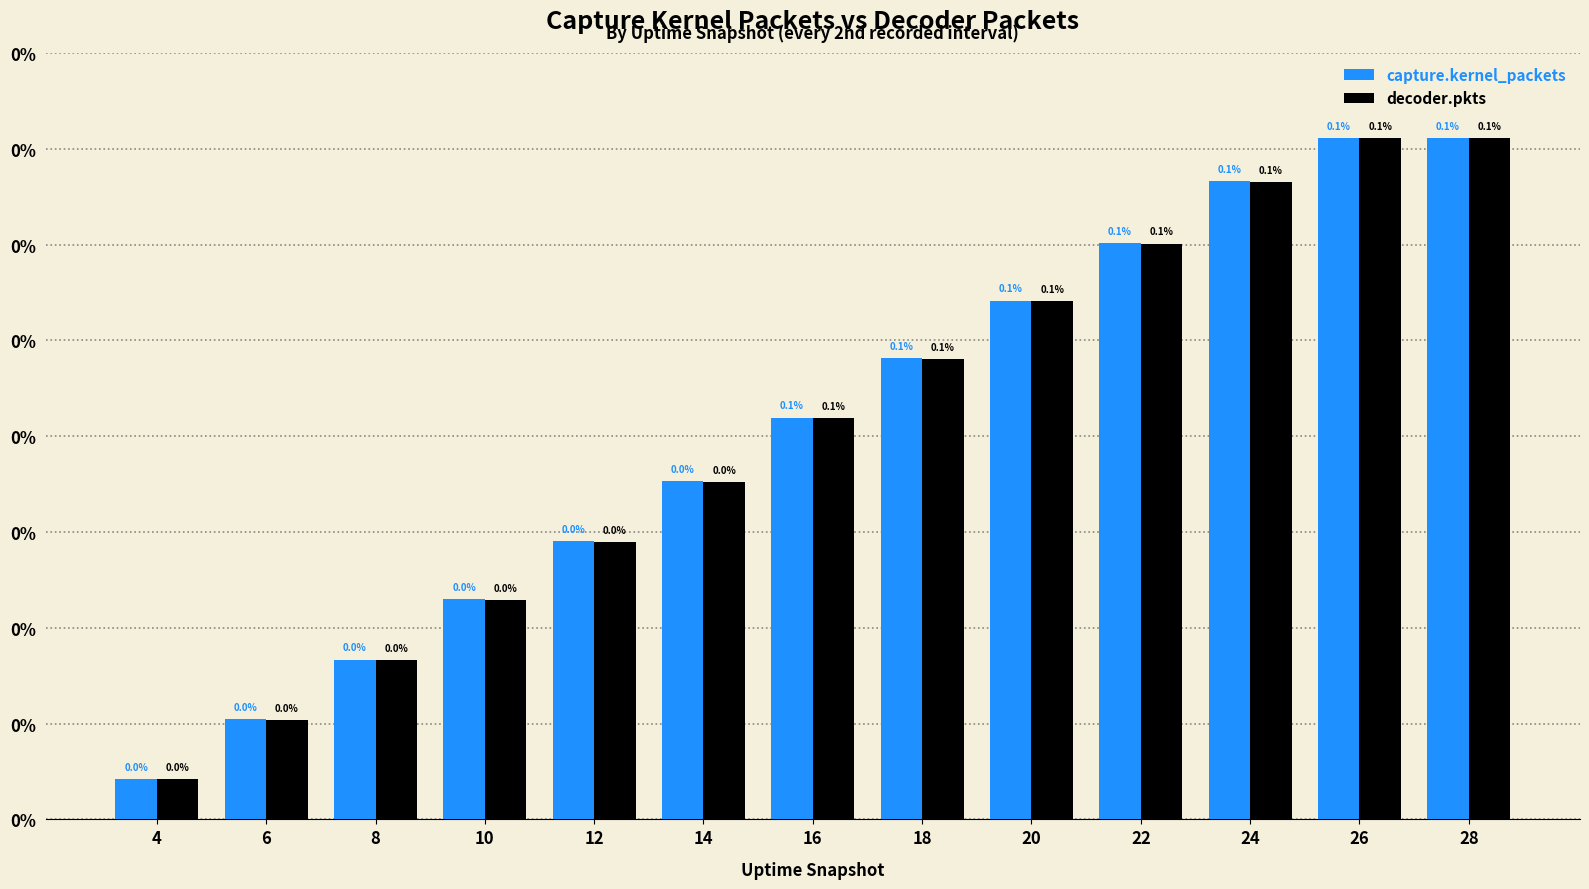

Reading right to left, transcribe all the data shown in this chart.

capture.kernel_packets: 28=142202	26=142202	24=133277	22=120364	20=108303	18=96281	16=83879	14=70636	12=58115	10=45945	8=33360	6=20965	4=8480
decoder.pkts: 28=142202	26=142181	24=133098	22=120210	20=108135	18=96054	16=83708	14=70468	12=57947	10=45768	8=33187	6=20788	4=8331